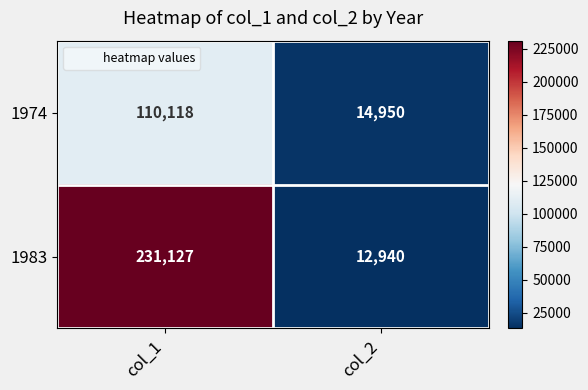

Reading left to right, list all the values displayed in this chart.

1974: col_1=110118	col_2=14950
1983: col_1=231127	col_2=12940